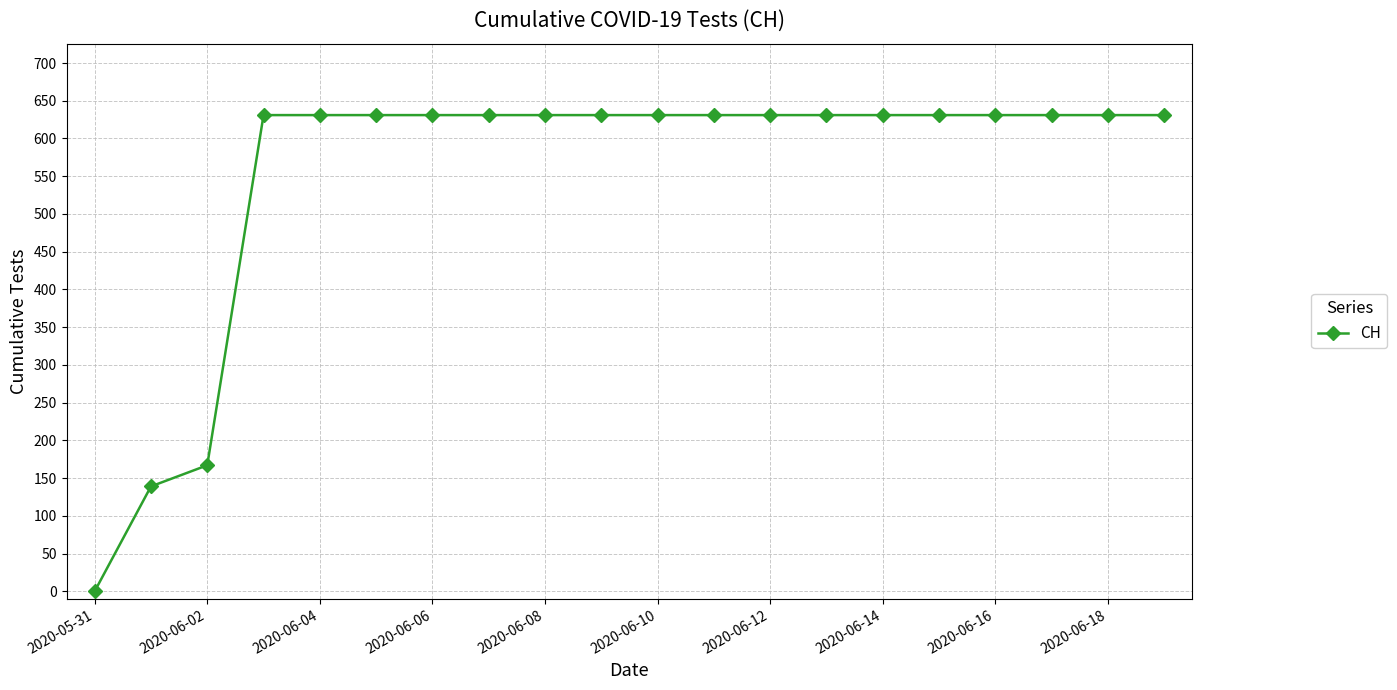

What is the greatest value displayed?

631